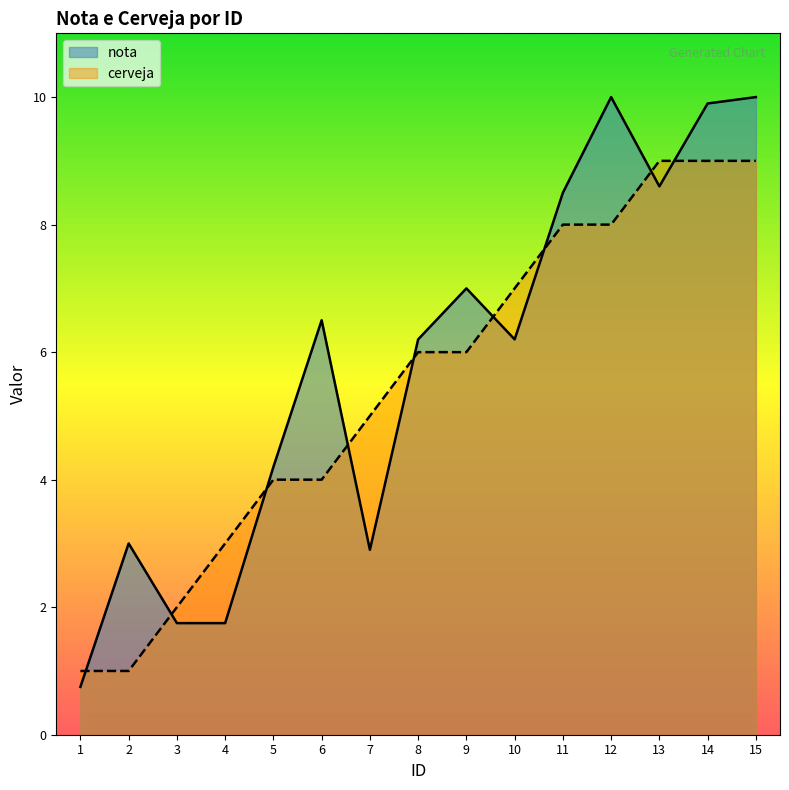

List the labels in order of cerveja value, largest first.

13, 14, 15, 11, 12, 10, 8, 9, 7, 5, 6, 4, 3, 1, 2